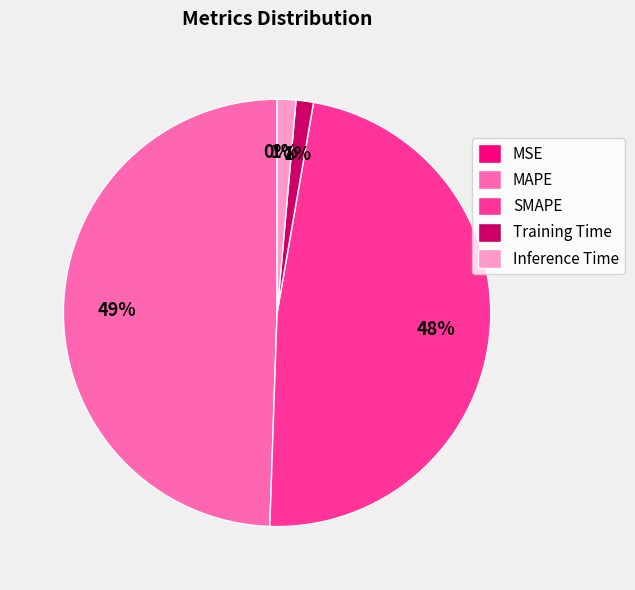

Does Training Time account for over 50% of the chart?

No